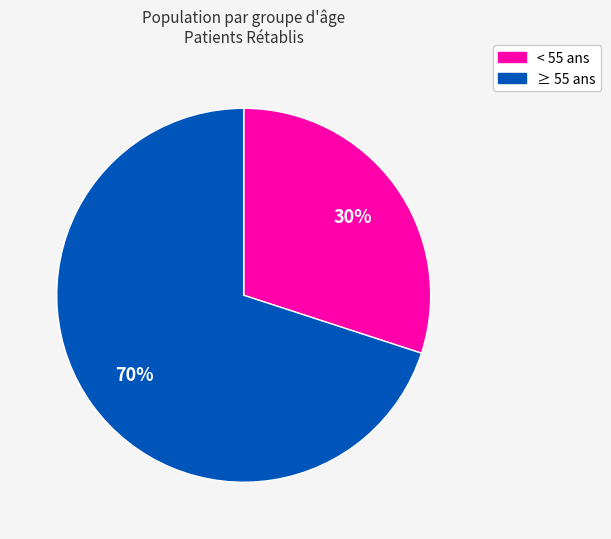

Is it true that ≥ 55 ans is 60% of the pie?

False